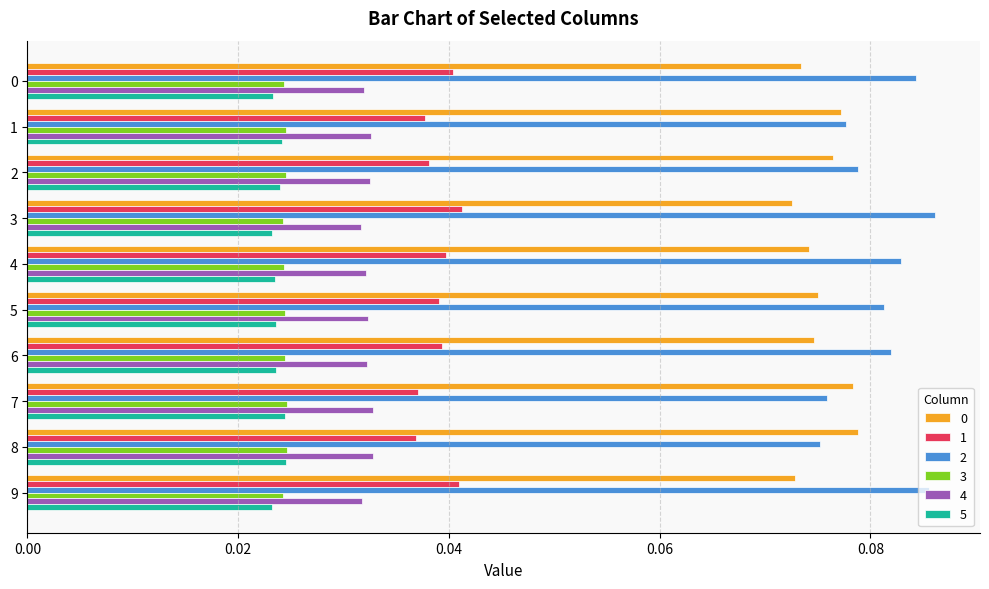

Is the value of 3 at 5 greater than the value of 4 at 8?

No